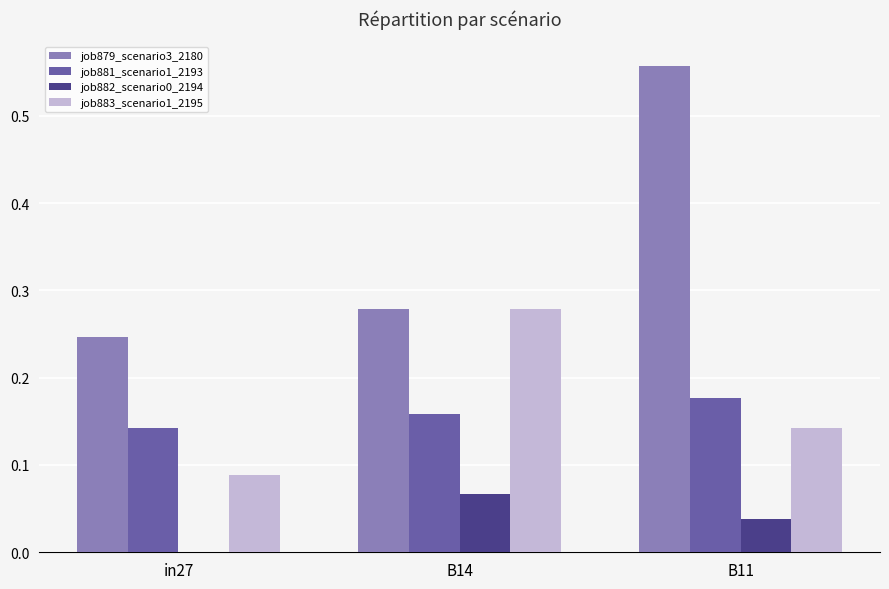

At which category is the sum across all series the highest?

B11